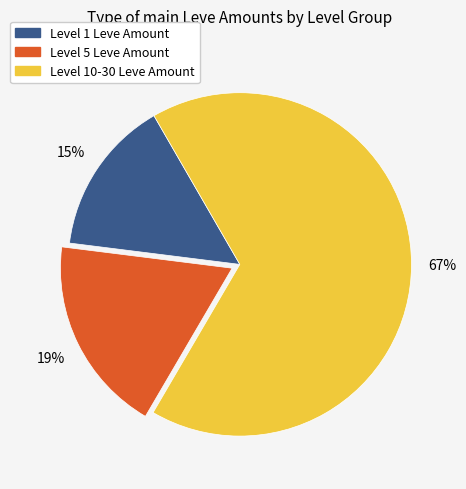

To the nearest percent, what is the average slice percentage?

33%